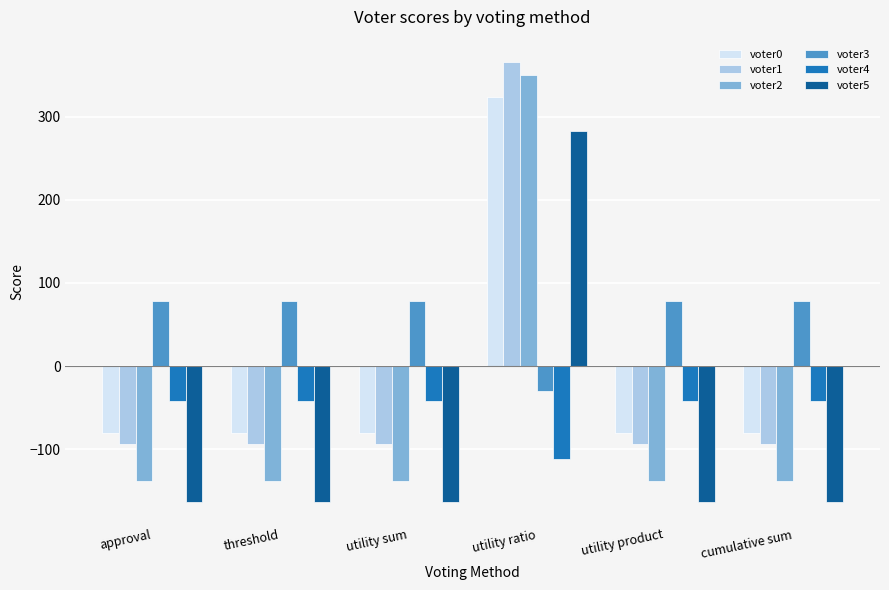

What is the sum of all voter1 values?

-104